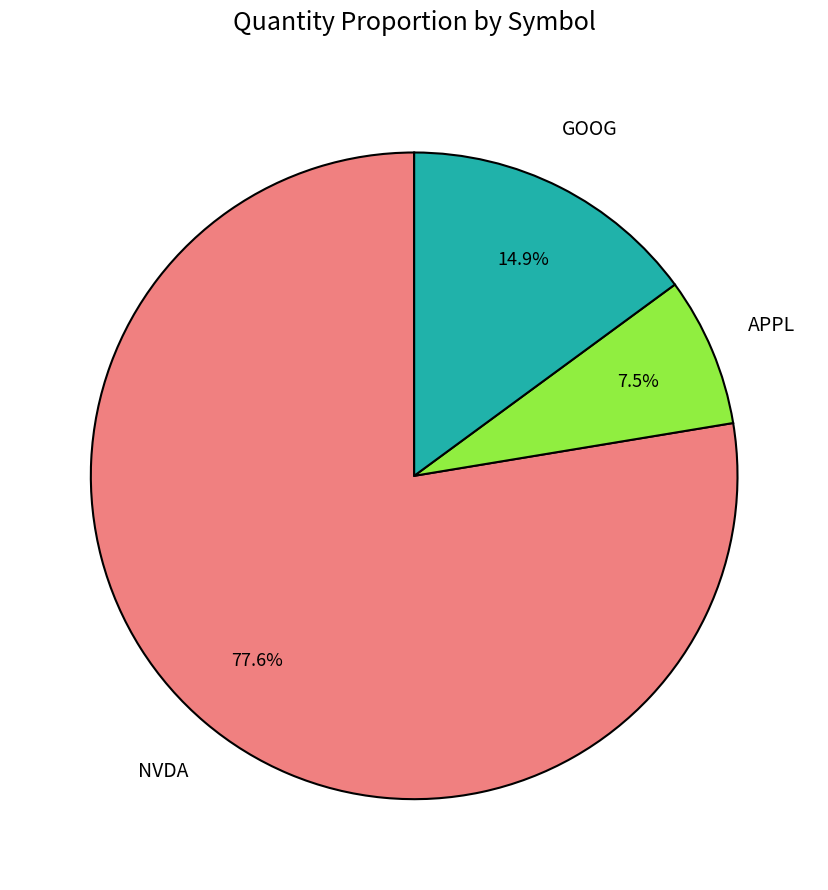

Is there a majority slice in this chart?

Yes